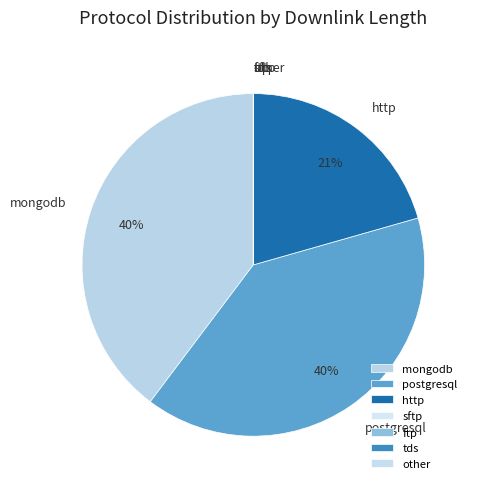

Is it true that mongodb is 52% of the pie?

False